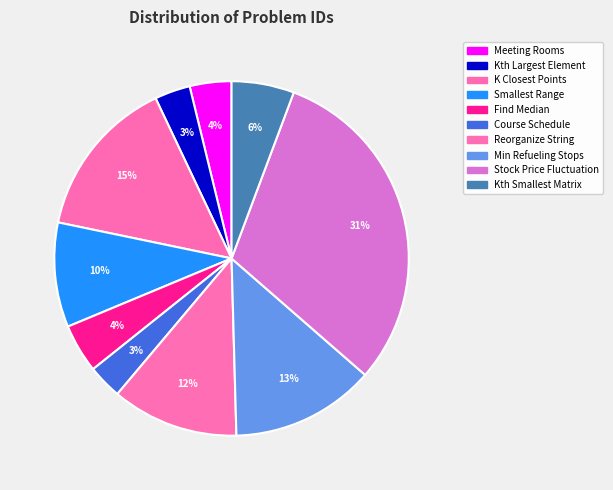

Is there any slice that represents more than half of the pie?

No